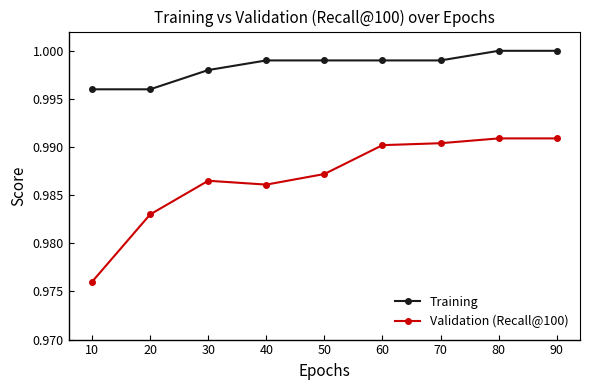

What is the sum of the Training values at 60 and 40?

2.0